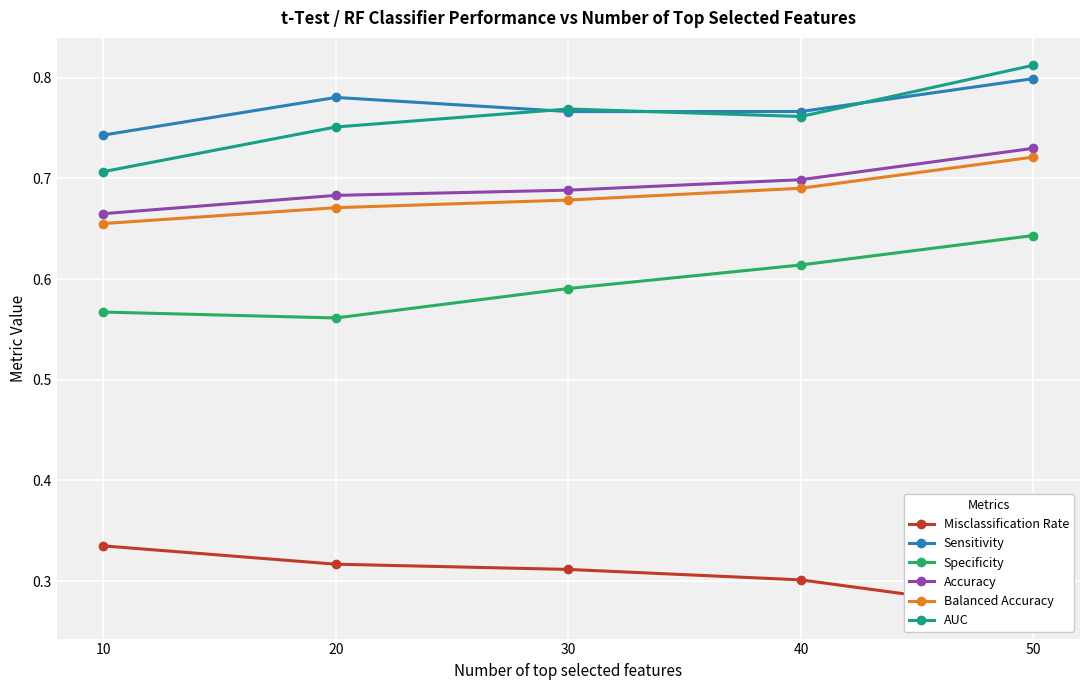

In Sensitivity, how many points are higher than both neighbors (excluding endpoints)?

1